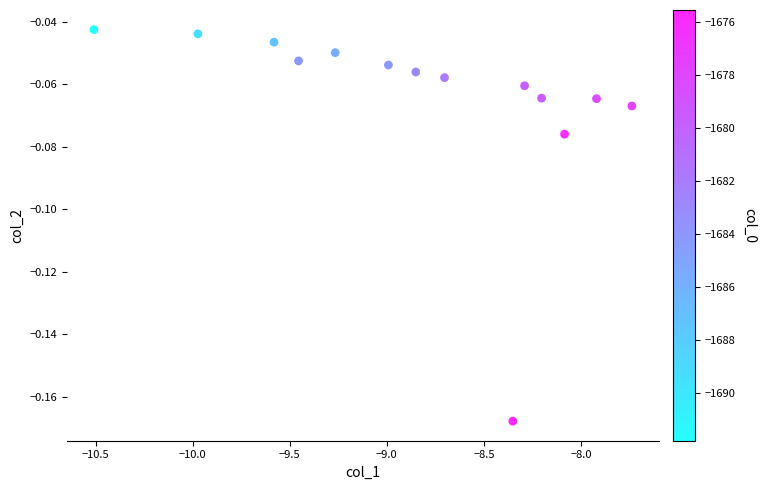

What is the range of X values (max minus min)?

2.8